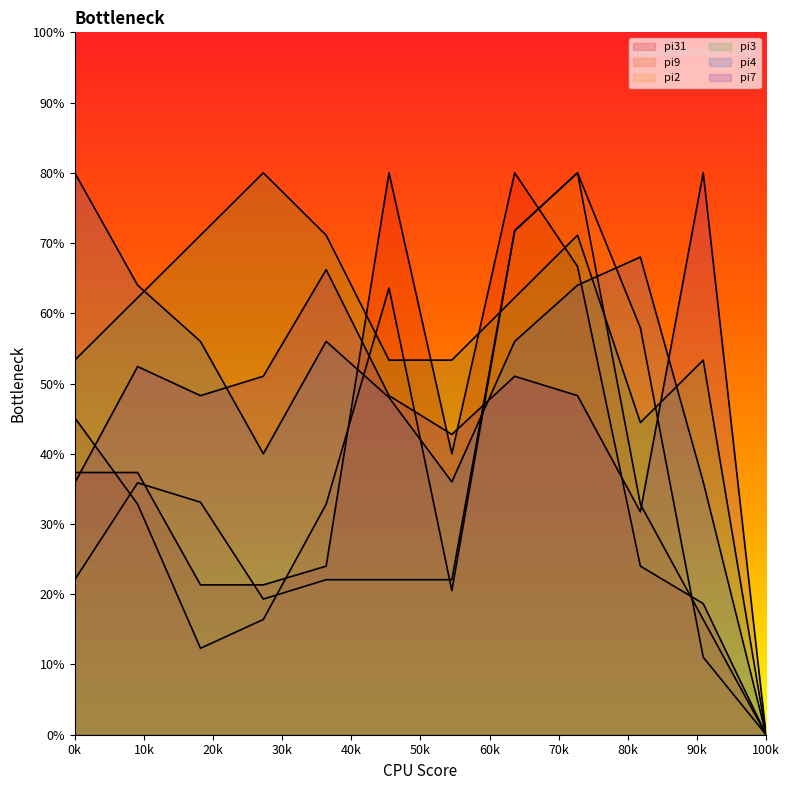

True or false: pi2 has more than 1 points higher than both neighbors.

True